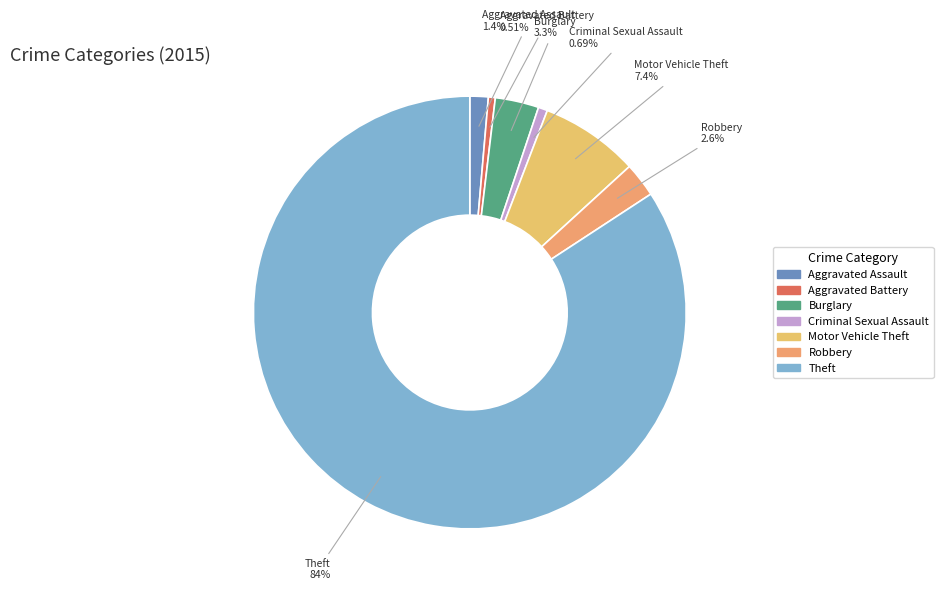

Which has a higher value, Theft or Aggravated Assault?

Theft